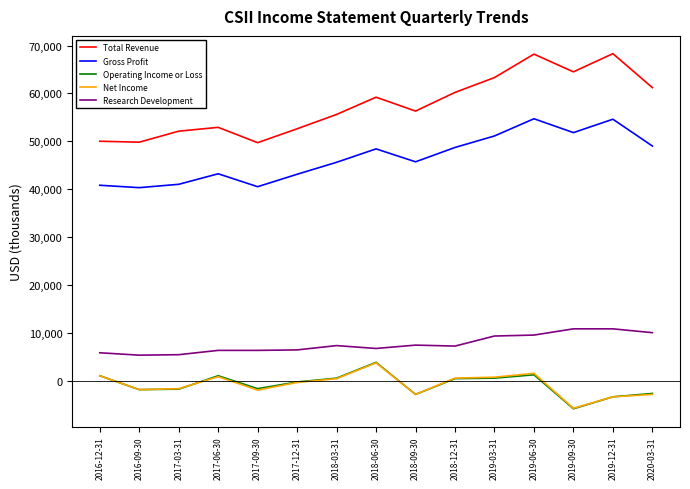

What is the difference between the Total Revenue values at 2017-09-30 and 2016-12-31?

300